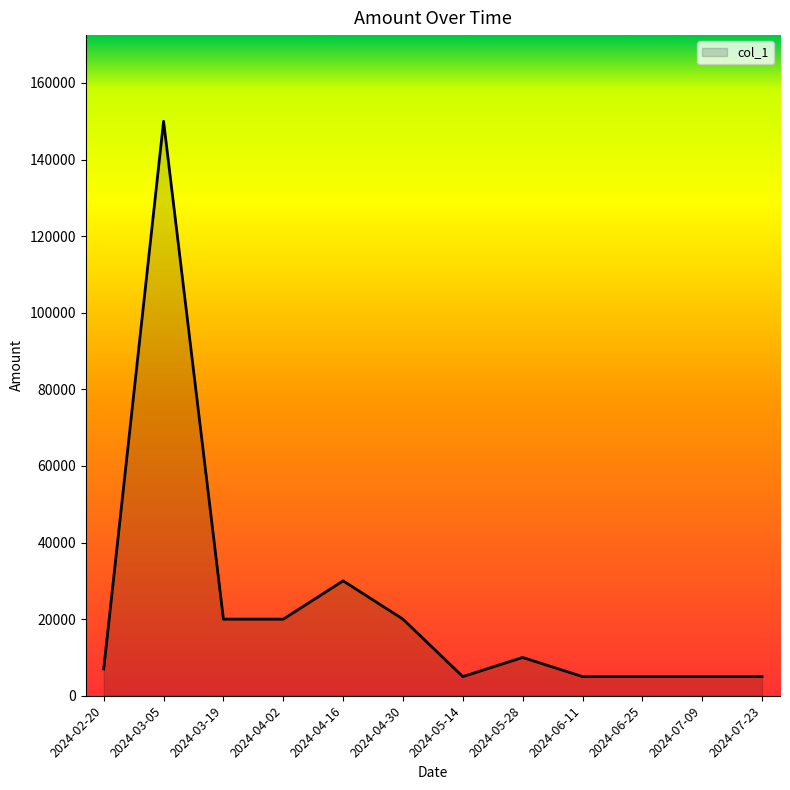

Reading left to right, list all the values displayed in this chart.

7000	150000	20000	20000	30000	20000	5000	10000	5000	5000	5000	5000